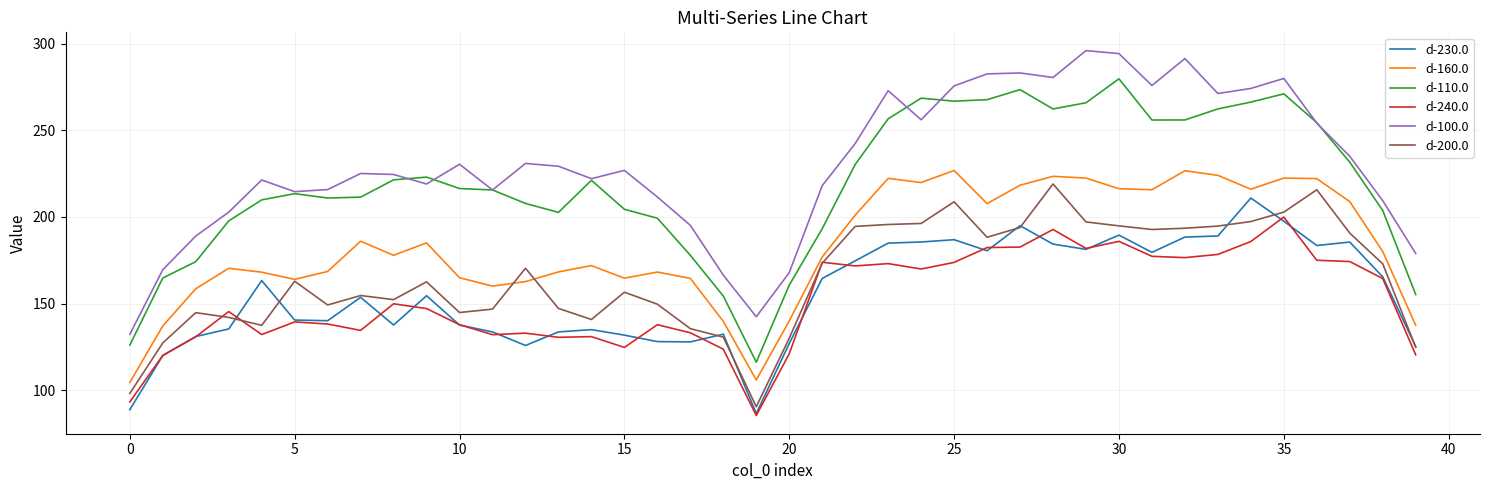

Which series has the largest total across all categories?

d-100.0